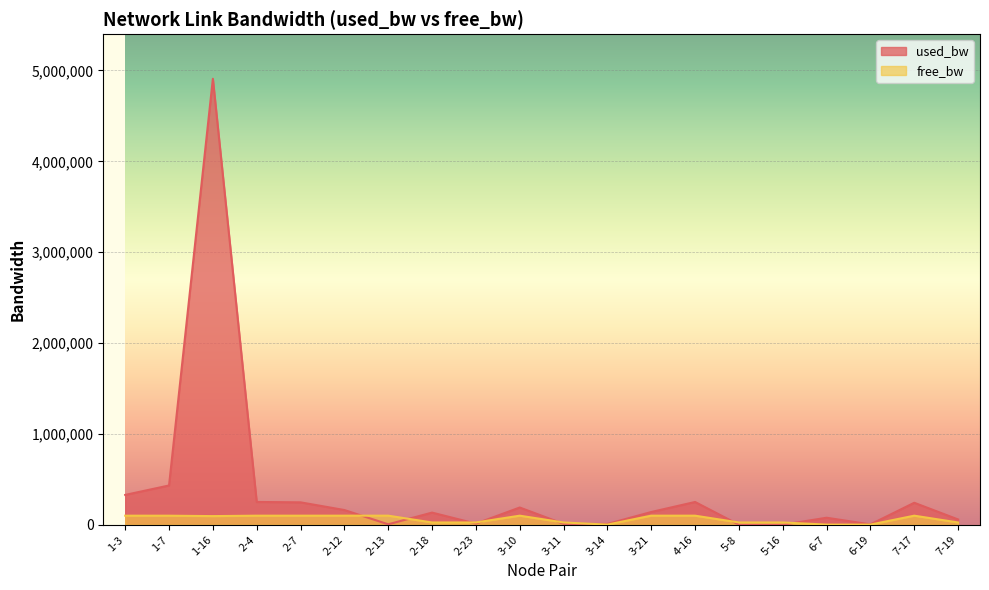

What is the difference between the second highest and second lowest values in the free_bw series?

98318.0